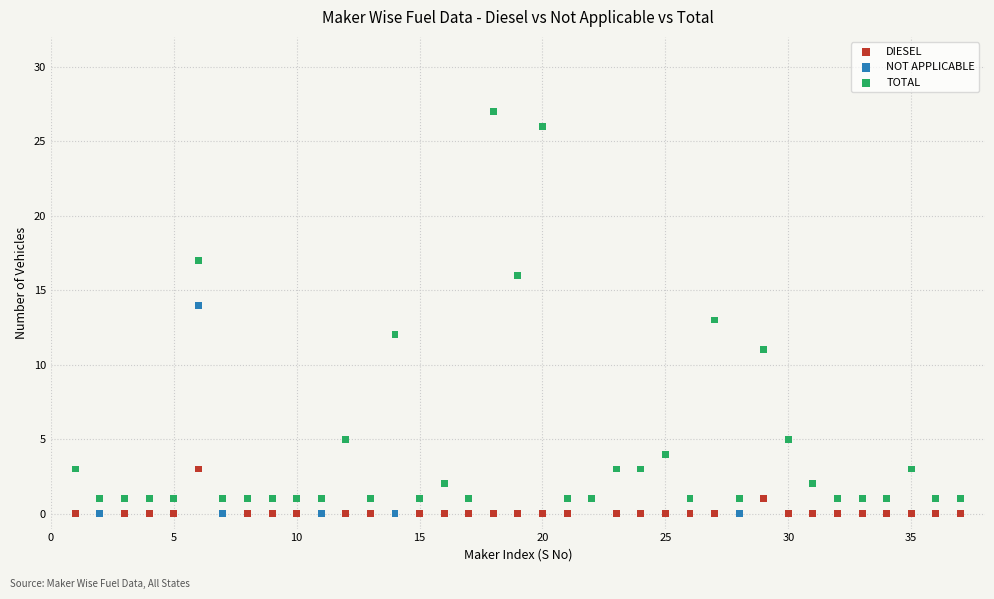

What are all the series names shown in the legend?

DIESEL, NOT APPLICABLE, TOTAL